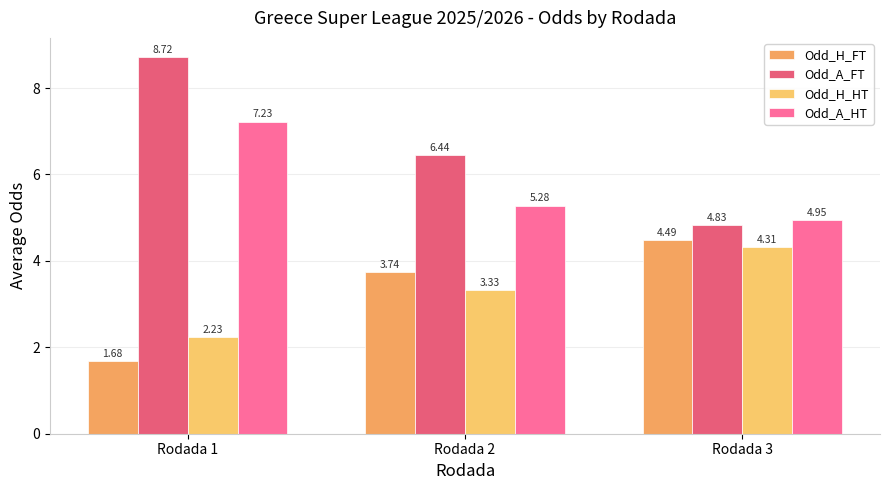

What is the difference between the highest and lowest values at Rodada 1?

7.0